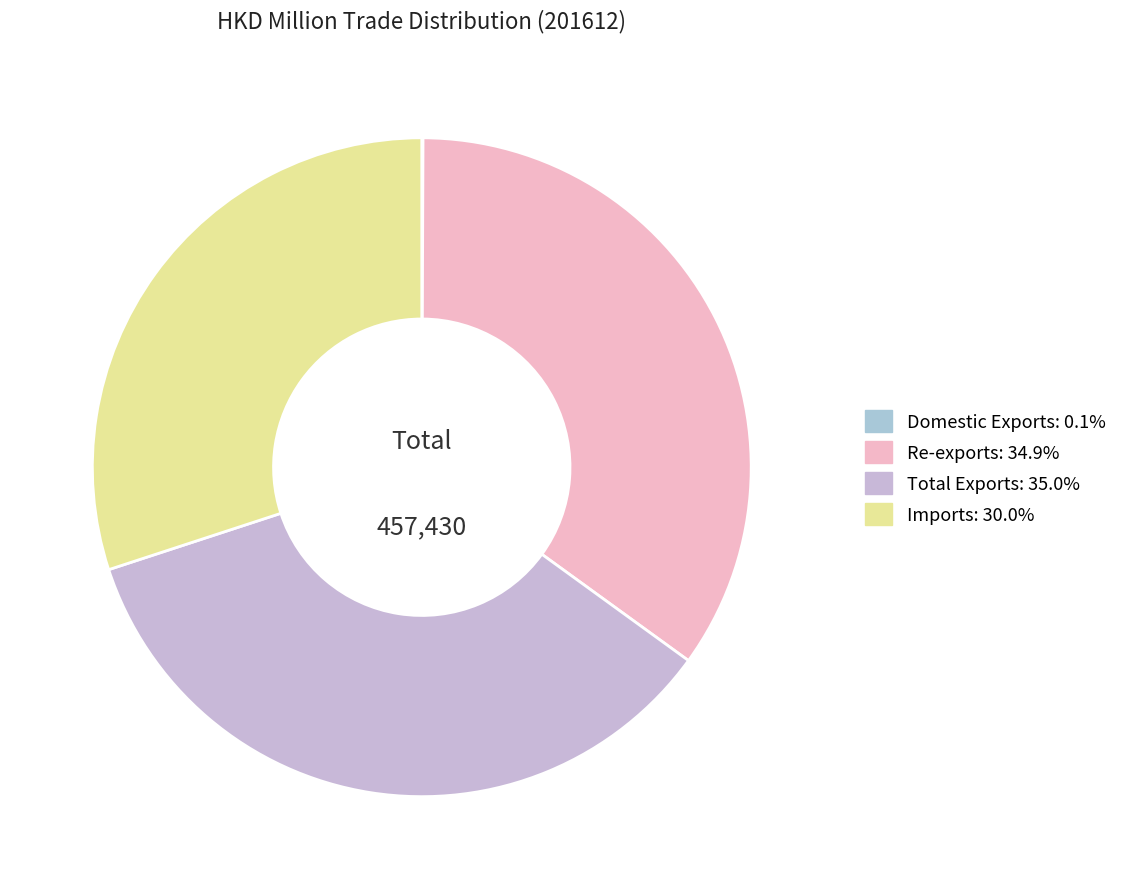

What is the change in value from Domestic Exports to Re-exports?

+159463.4